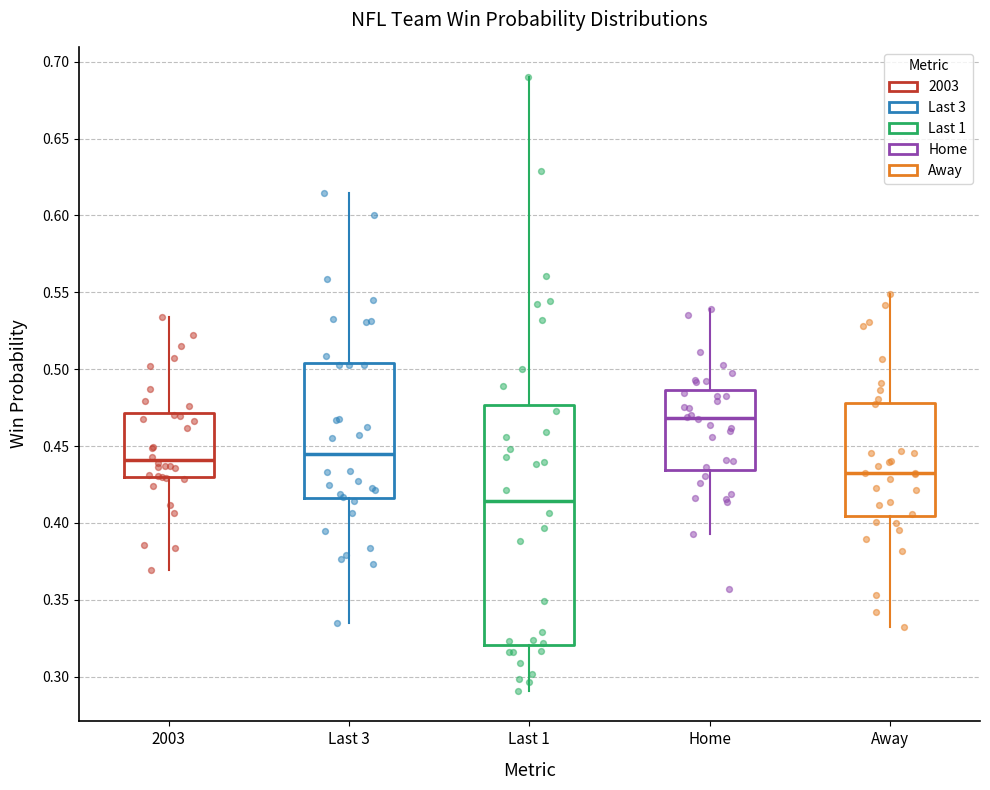

Which box's median line is the highest?

Home